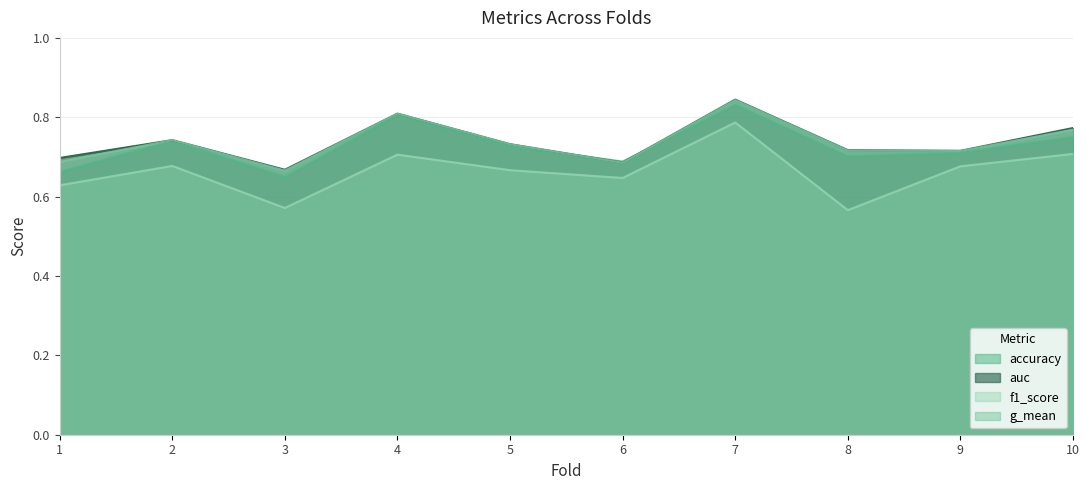

Does the chart display data point markers on the line(s)?

No